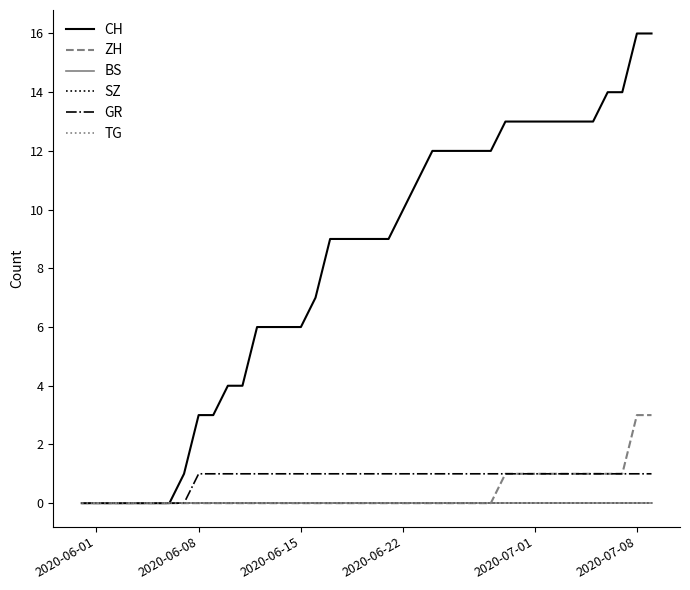

True or false: BS and CH cross at least once.

False